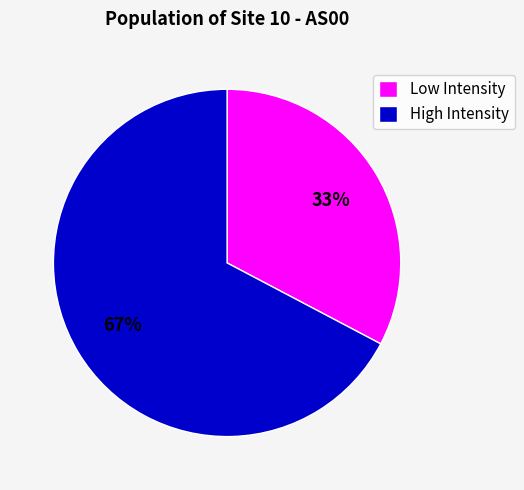

True or false: Low Intensity accounts for 47% of the total.

False